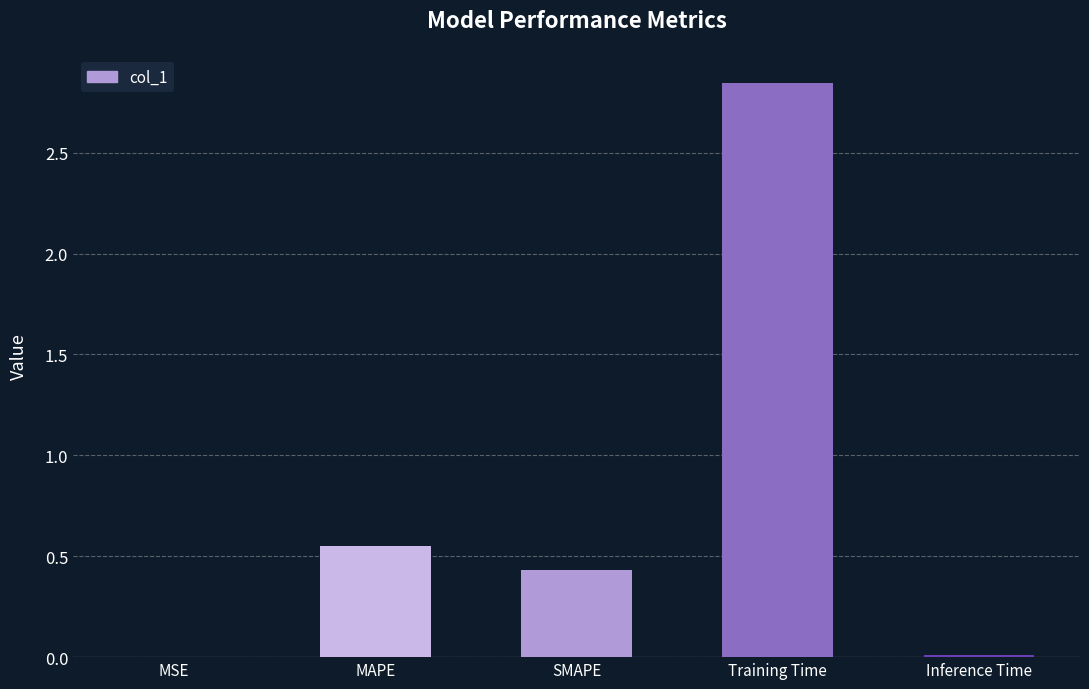

What is the sum of all values?

3.8